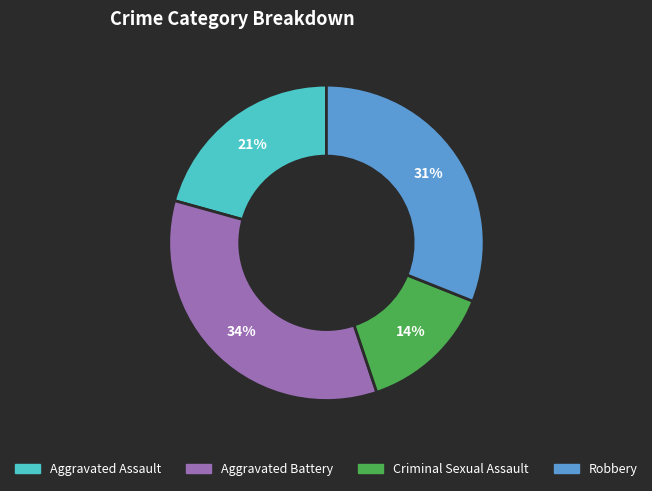

What is the ratio of the value at Aggravated Assault to the value at Aggravated Battery?

0.6